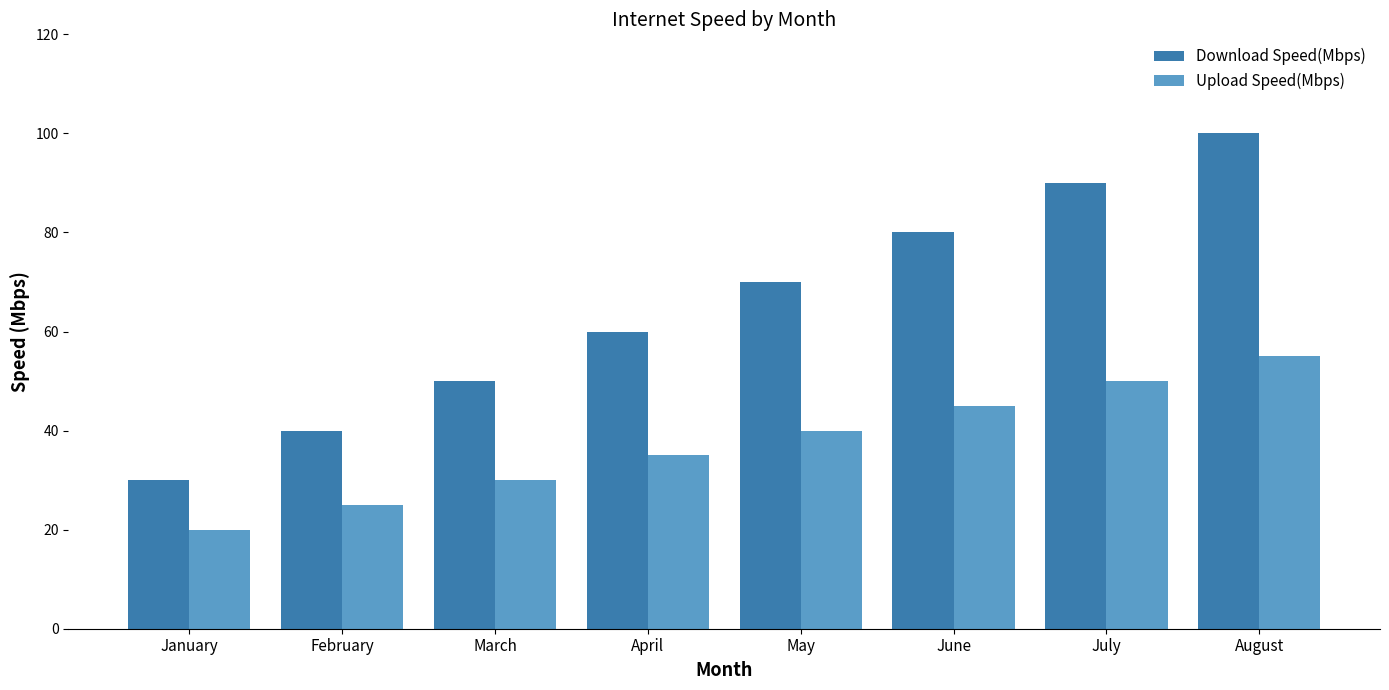

List the labels in order of Download Speed(Mbps) value, smallest first.

January, February, March, April, May, June, July, August